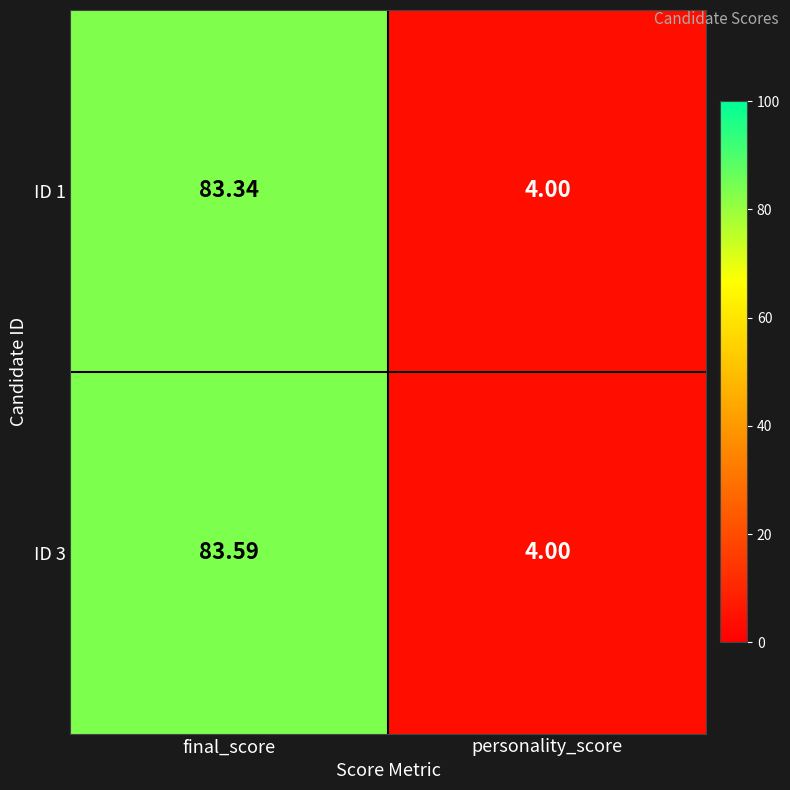

Which category has the lowest value across all series?

personality_score